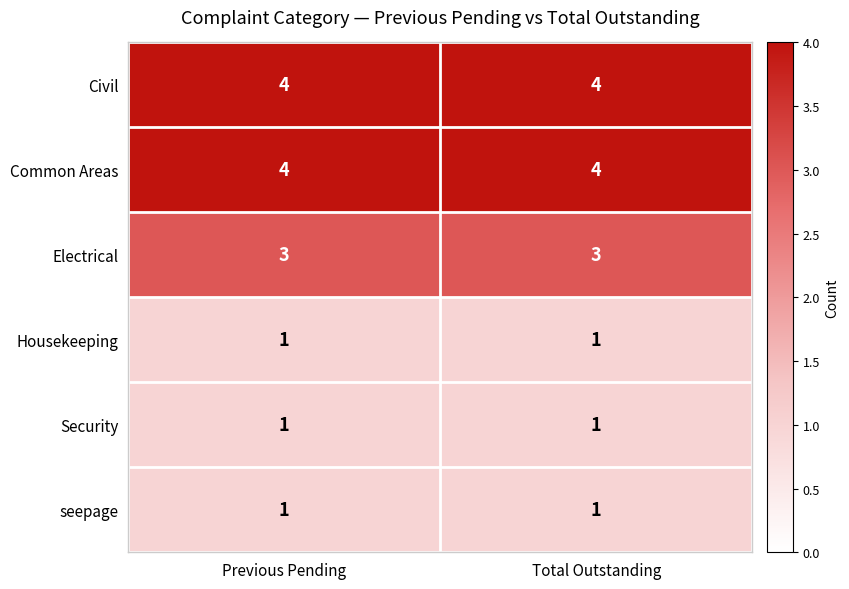

Is it true that Civil equals 4 at Previous Pending?

True